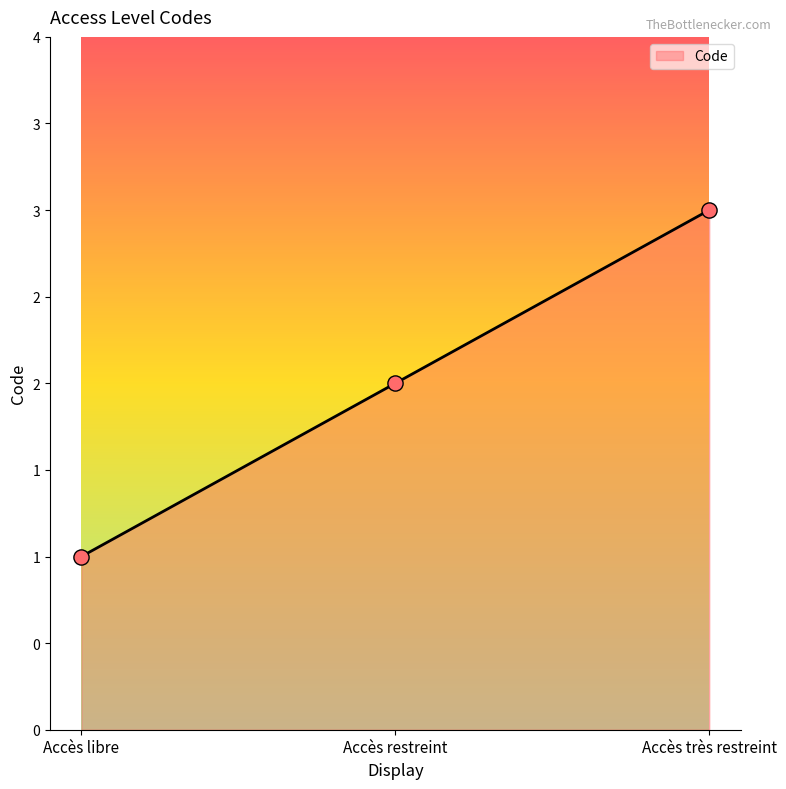

Between Accès restreint and Accès très restreint, which is larger?

Accès très restreint